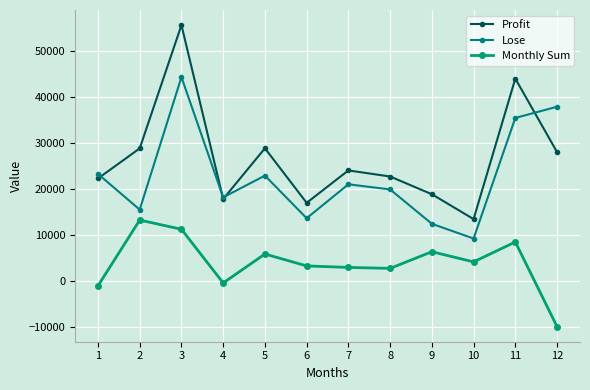

Where is Lose nearest to the value 26864?

1